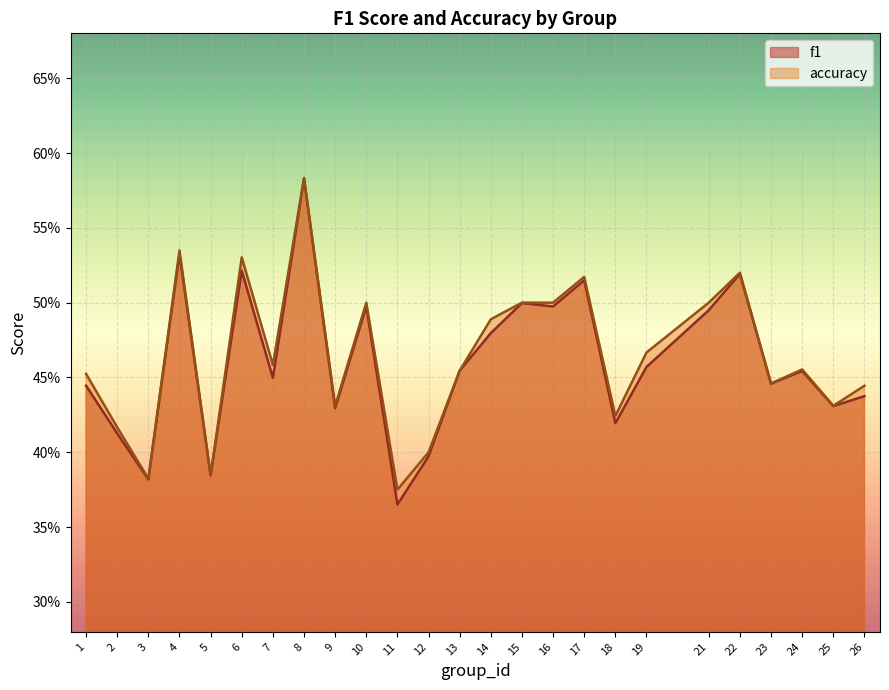

Is it true that accuracy equals 0.5 at 13?

True